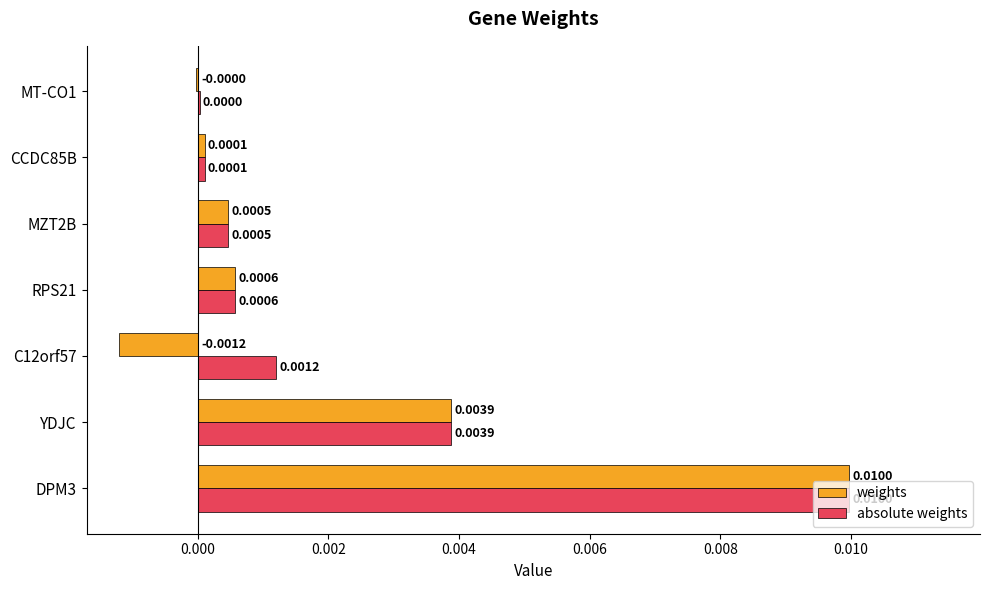

Is the value of absolute weights at DPM3 greater than the value of weights at MZT2B?

Yes